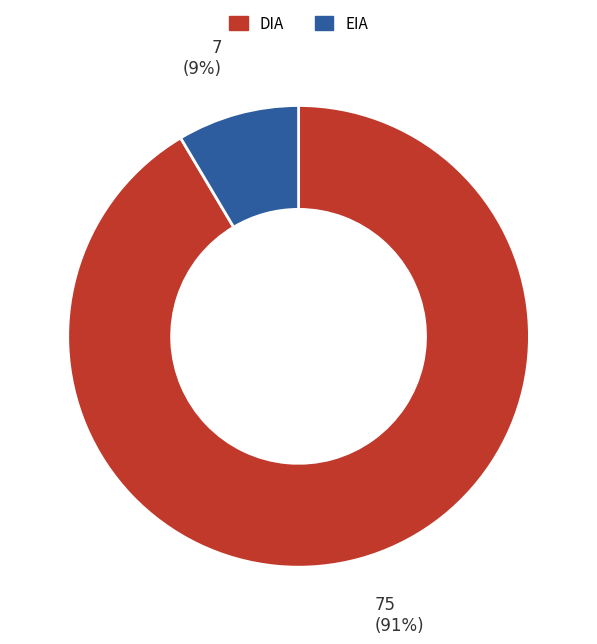

To the nearest percent, what portion does EIA represent?

9%